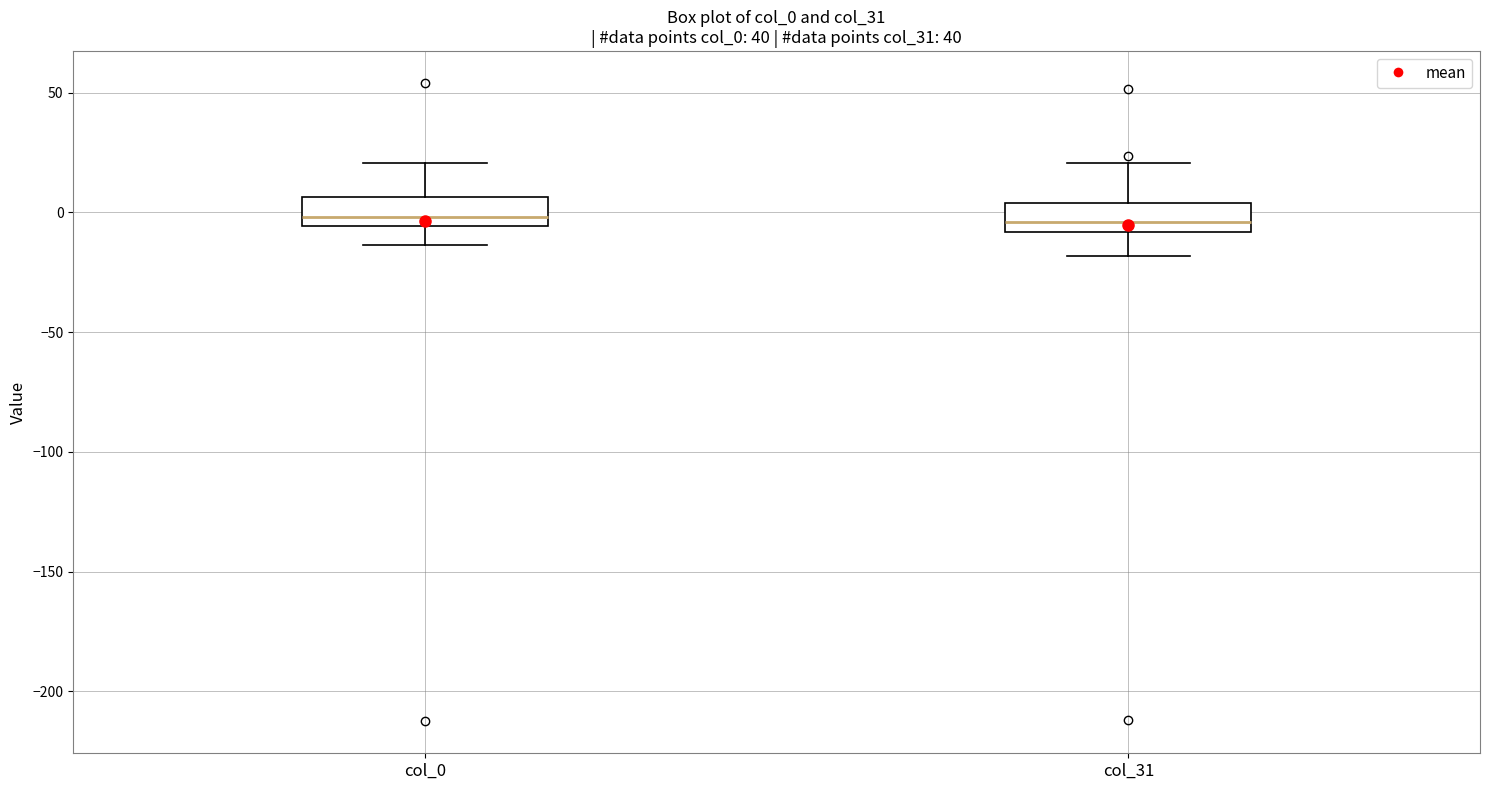

Reading left to right, transcribe this box plot: for each box, give where its median line is, the range the box spans, and where its two whiskers end, as read against the y-axis. The values are not printed on the chart, so give them approximately, as read against the axis.

col_0: median 0, box -5 to 5, whiskers -15 to 20
col_31: median -5, box -10 to 5, whiskers -20 to 20